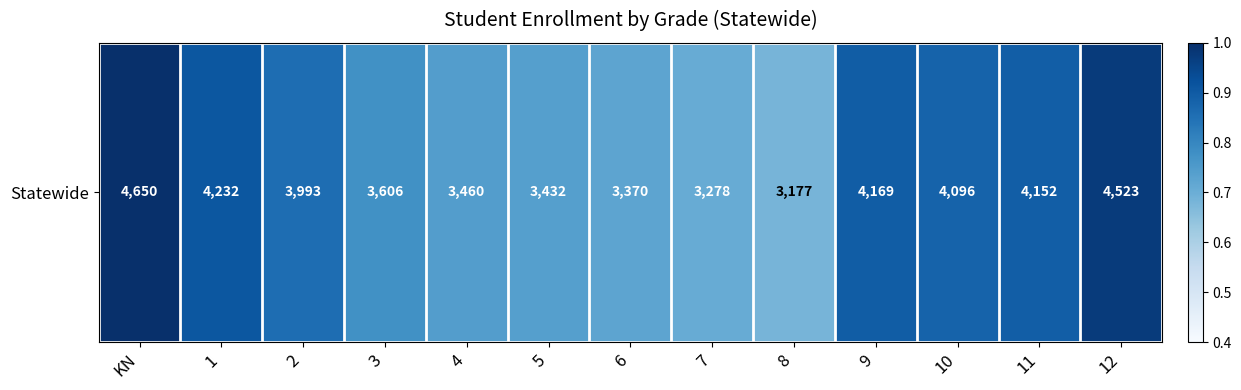

What is the minimum value shown in the chart?

0.7